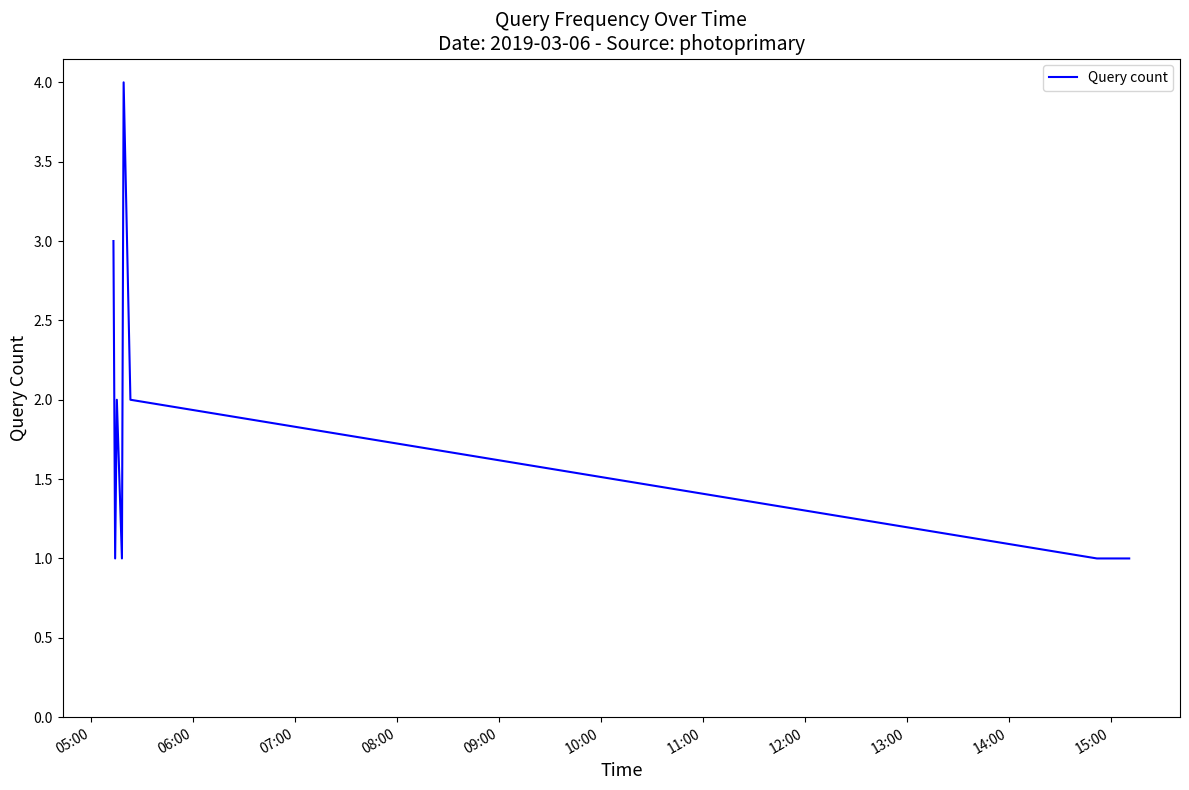

What is the maximum value shown in the chart?

4